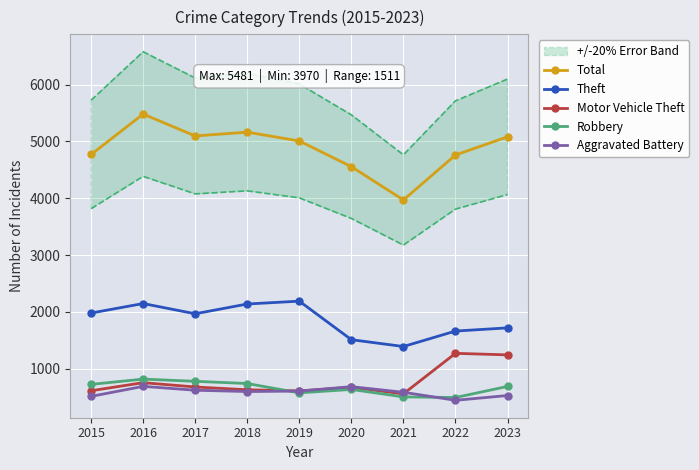

Is this an area chart (filled region under the line)?

No